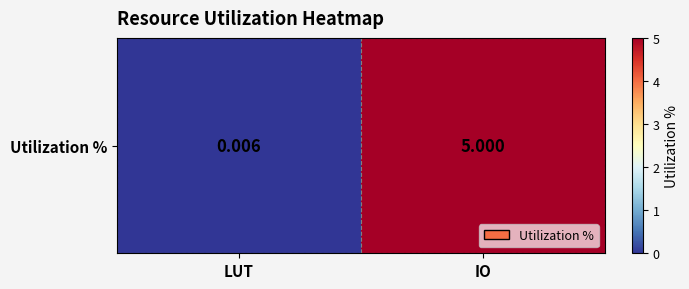

What is the greatest value displayed?

5.0